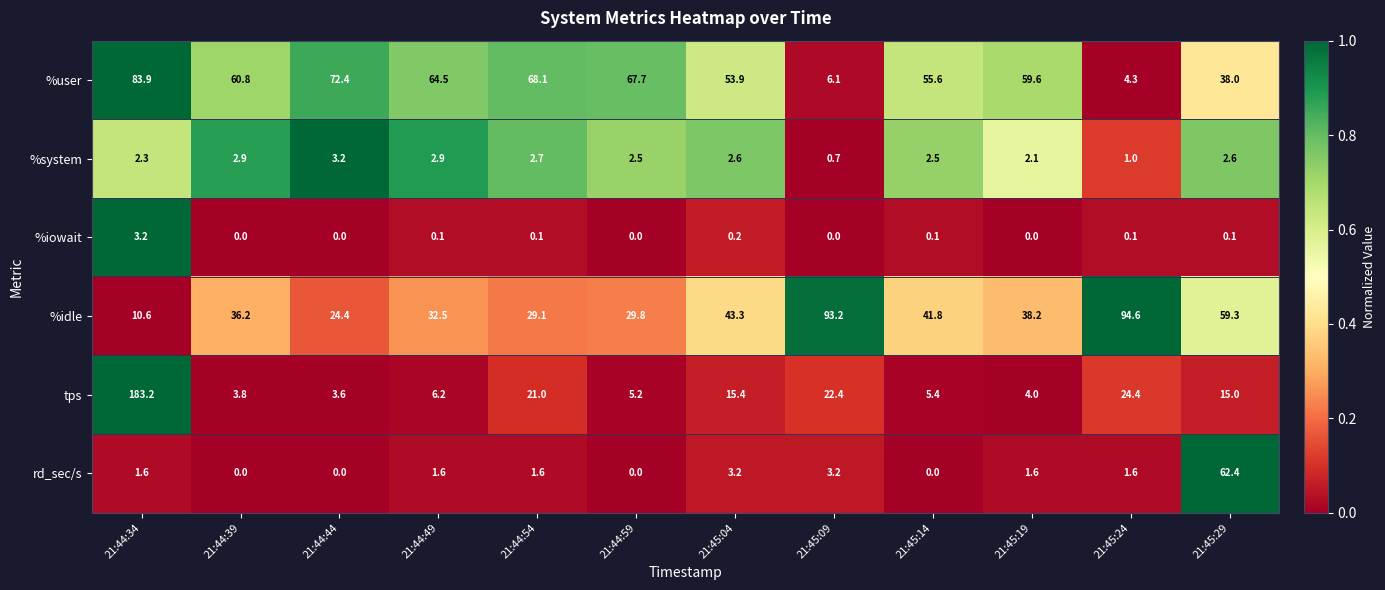

True or false: rd_sec/s has a value of 1.2 at 21:45:04.

False